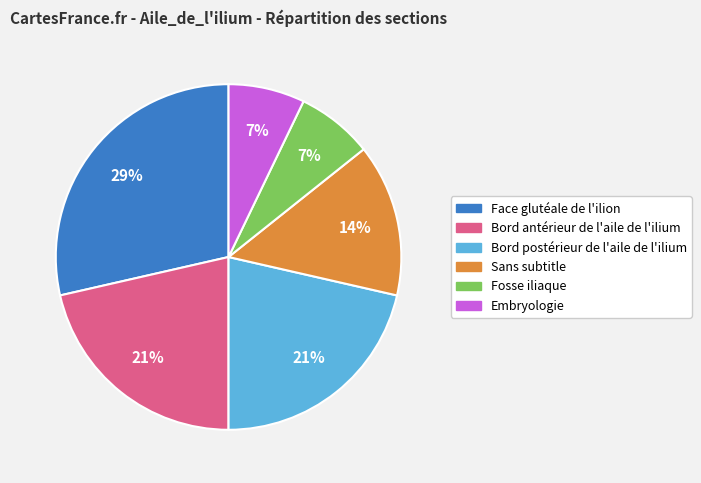

Which slice is the largest?

Face glutéale de l'ilion